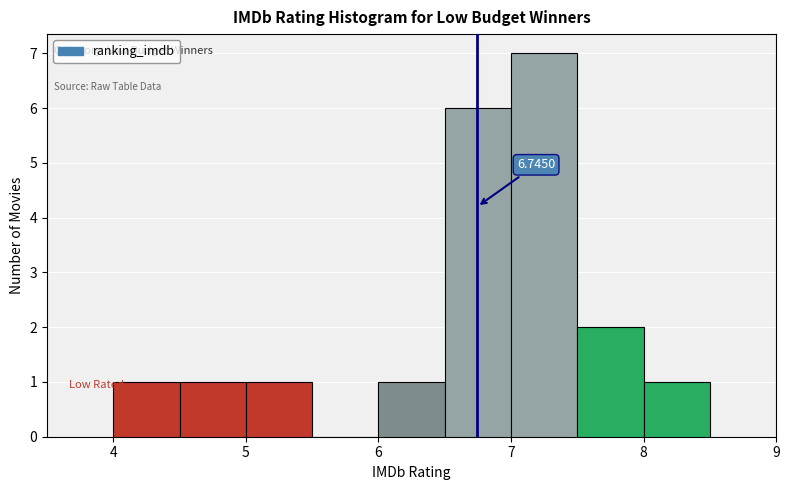

Over which range of the x-axis is the bar tallest?

7.0 to 7.5